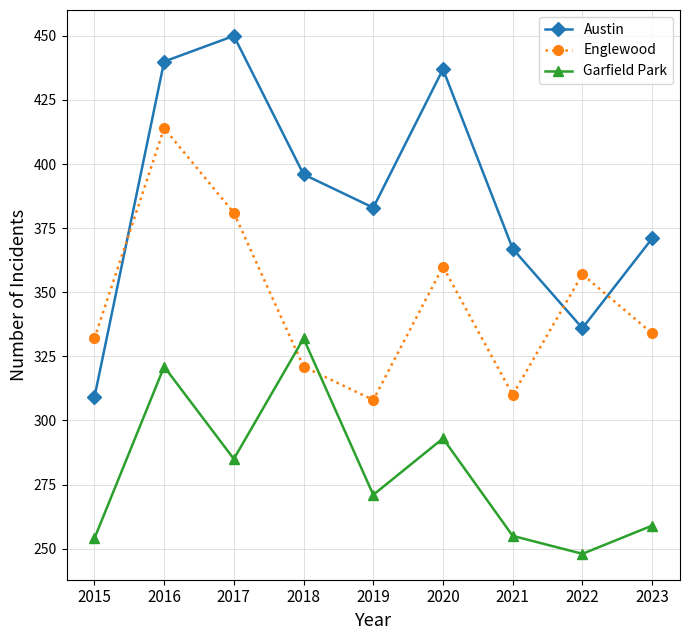

What is the maximum value for Austin?

450